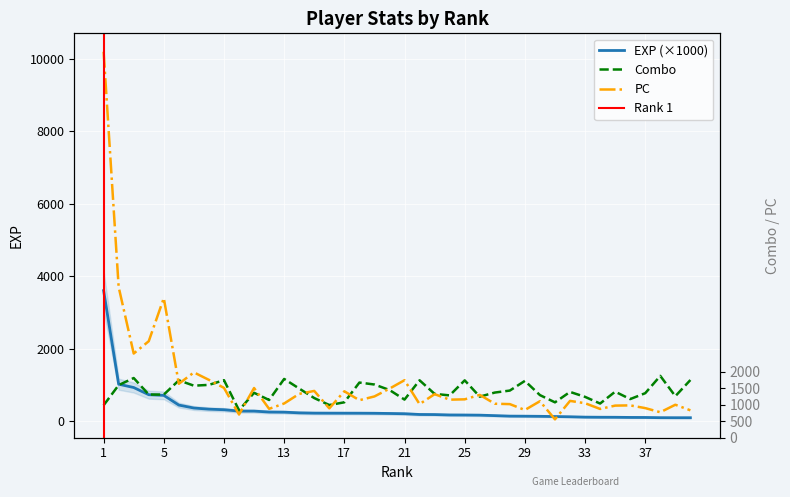

What value does the combo series have at 38?

1249.0